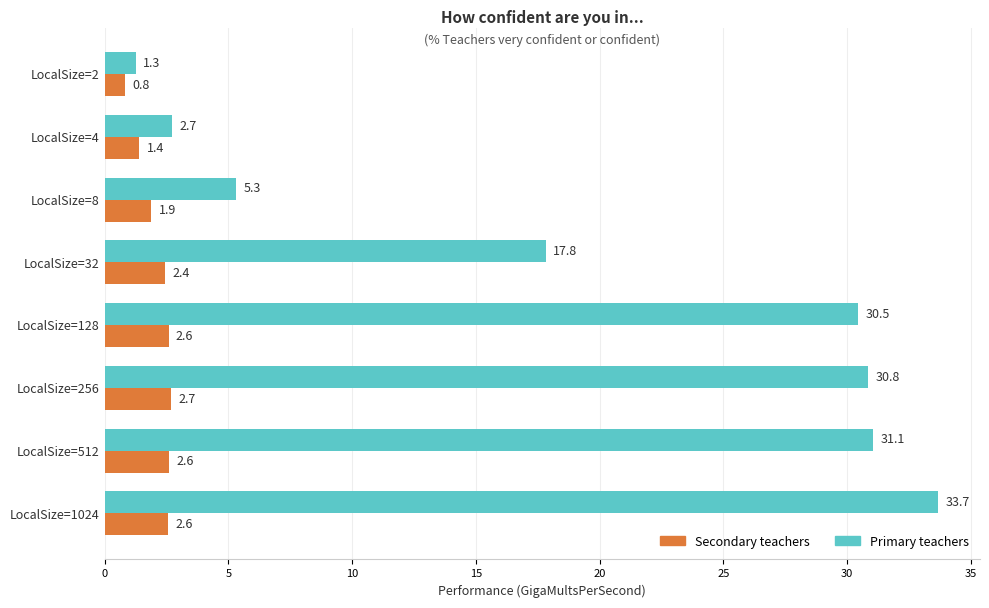

What is the maximum value for Secondary teachers?

2.7